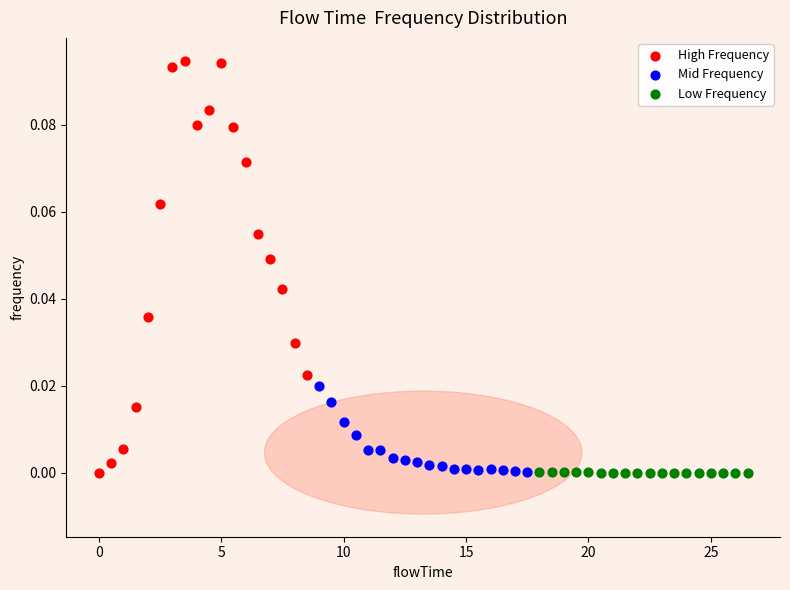

What are all the series names shown in the legend?

High Frequency, Mid Frequency, Low Frequency